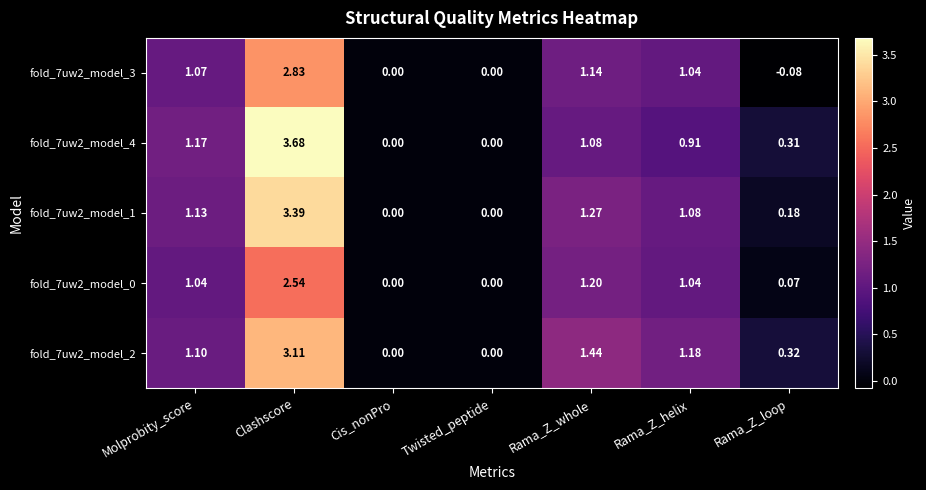

At which category is the sum across all series the highest?

Clashscore